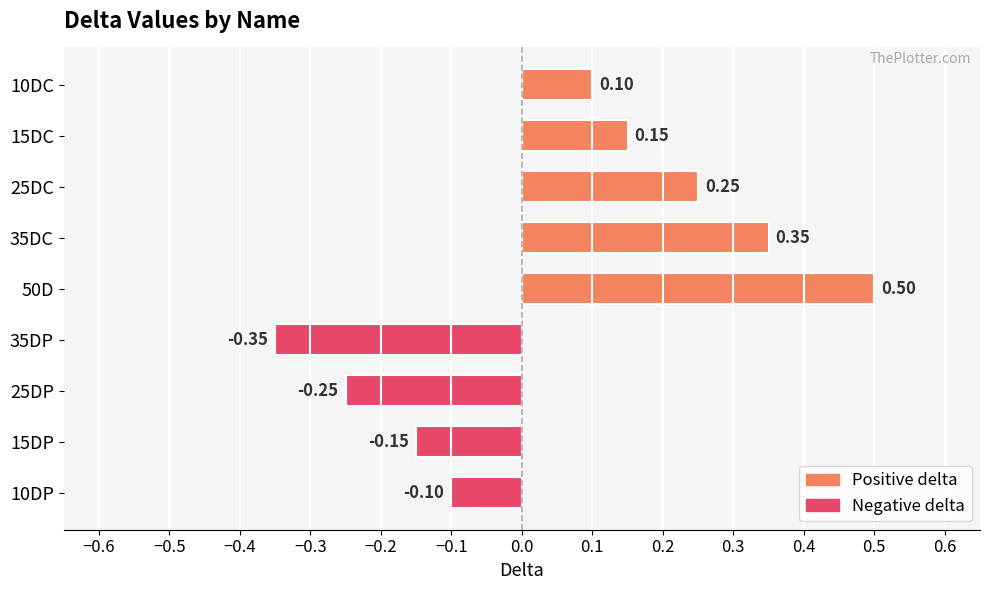

Where is the data nearest to the value 0?

10DP